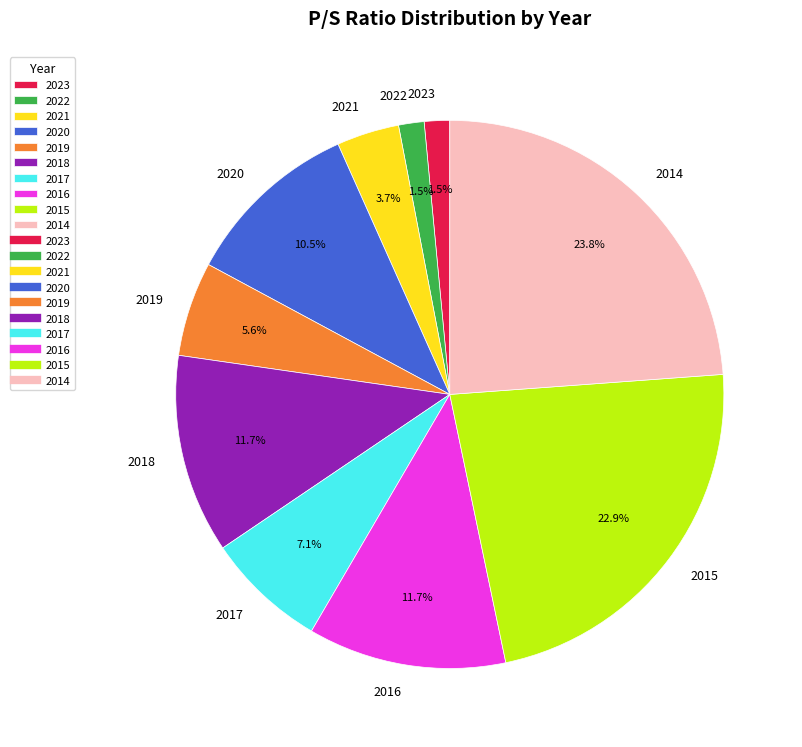

Which has a higher value, 2022 or 2015?

2015